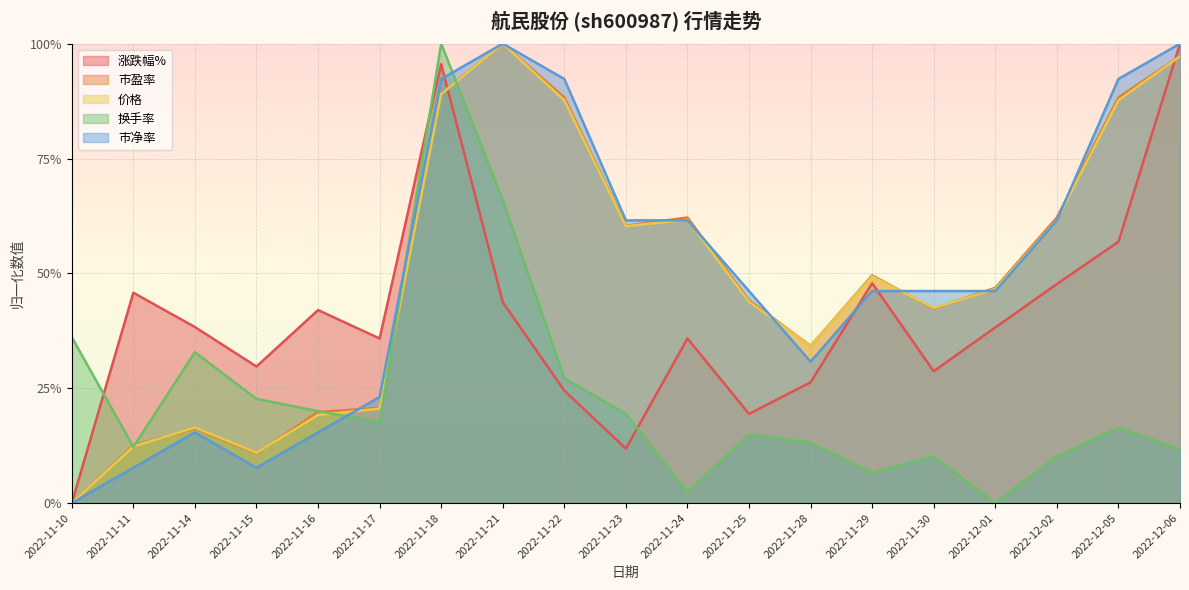

Which series has the largest total across all categories?

市净率